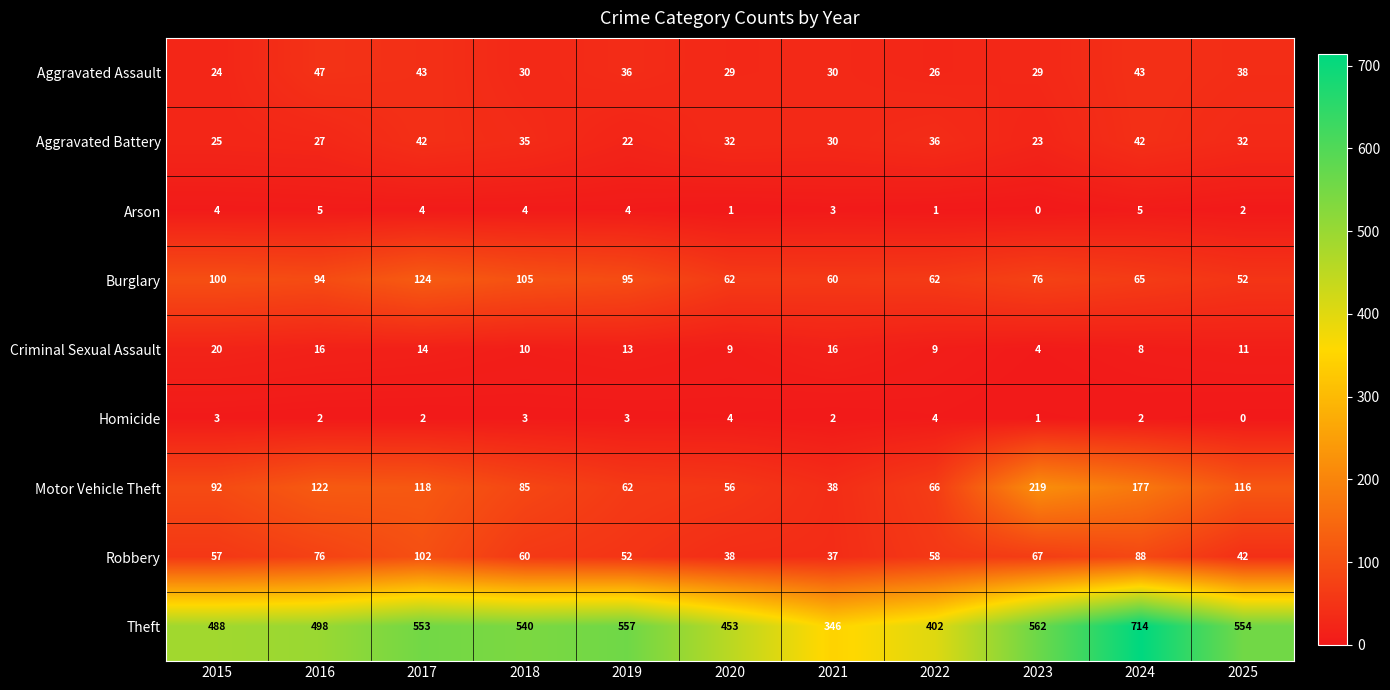

What is the difference between the Robbery values at 2024 and 2020?

50